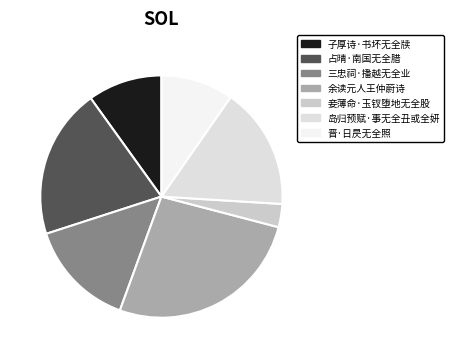

Count the number of slices in the pie.

7